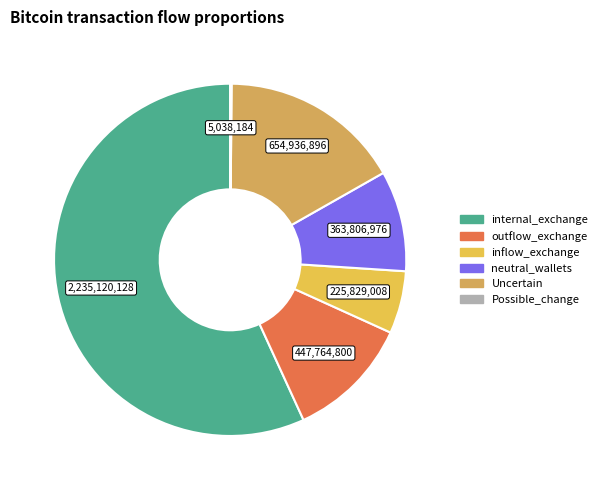

To the nearest percent, what is the average slice percentage?

17%